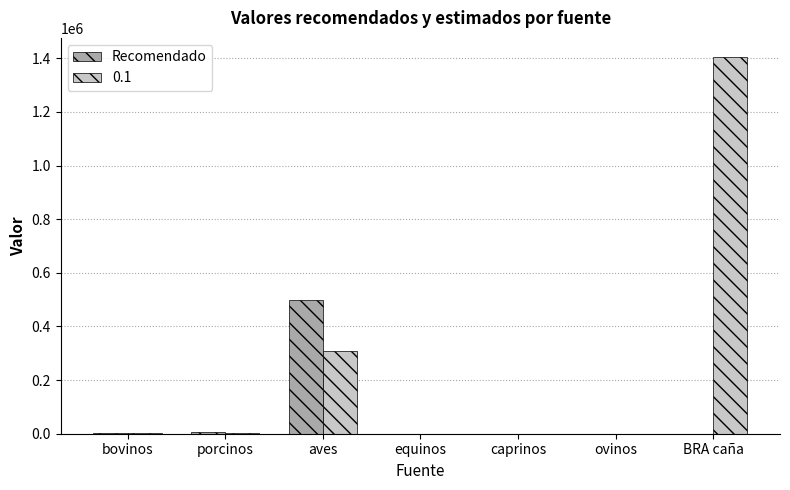

At which category is the sum across all series the highest?

BRA caña